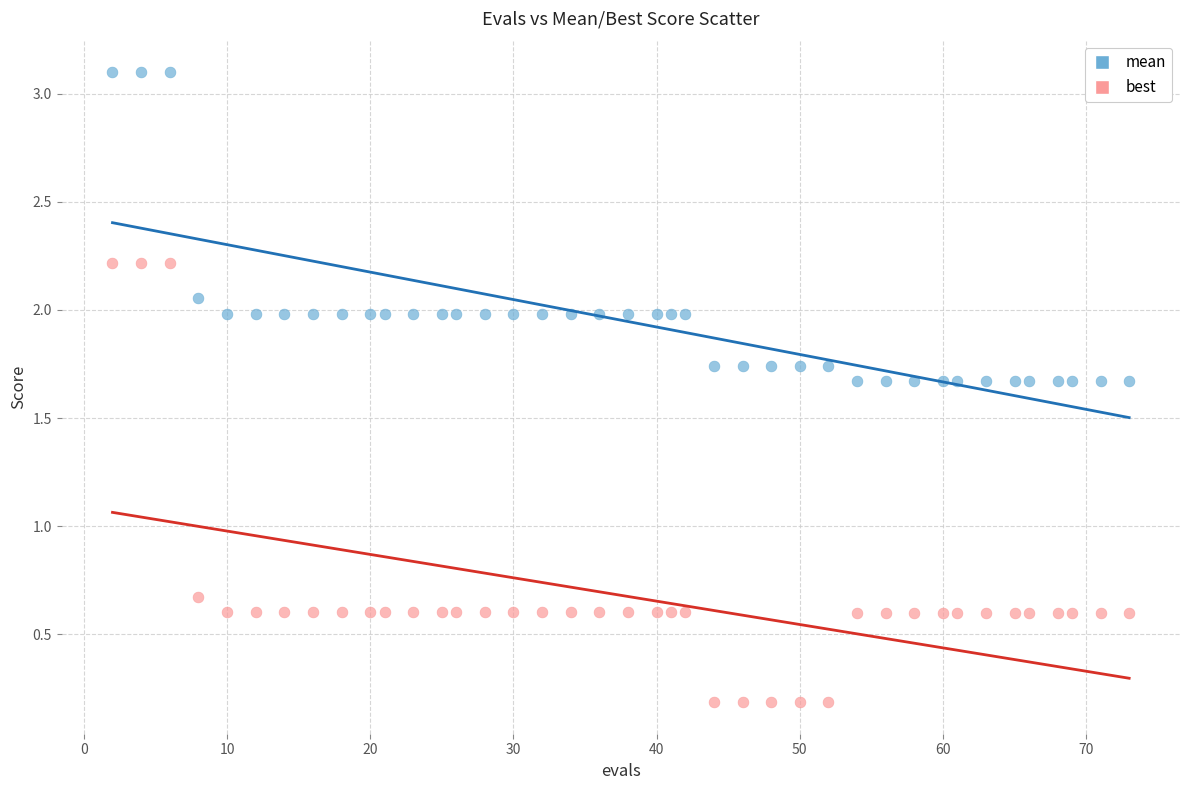

What are all the series names shown in the legend?

mean, best